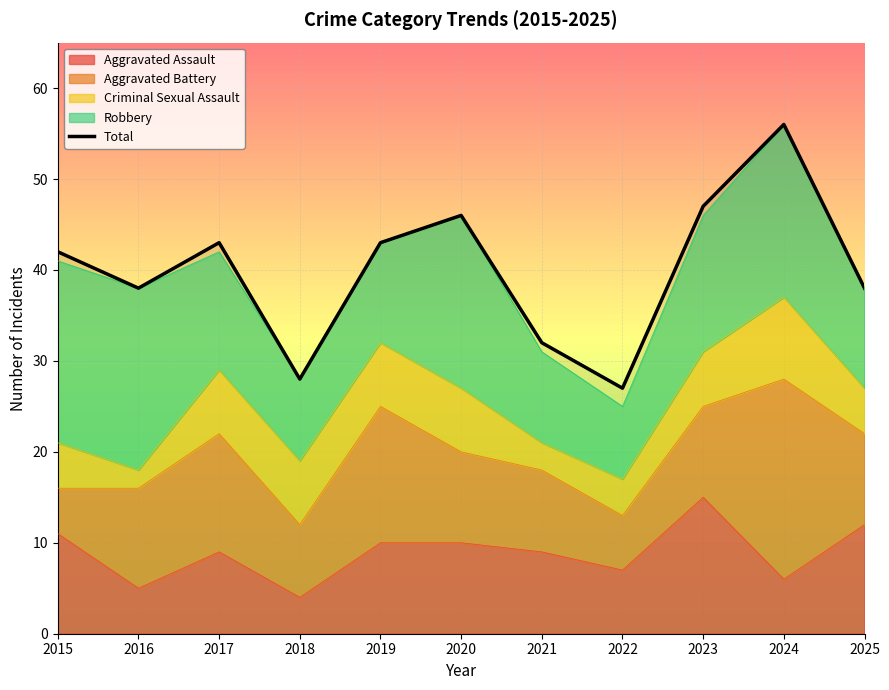

How many categories are shown in the chart?

11